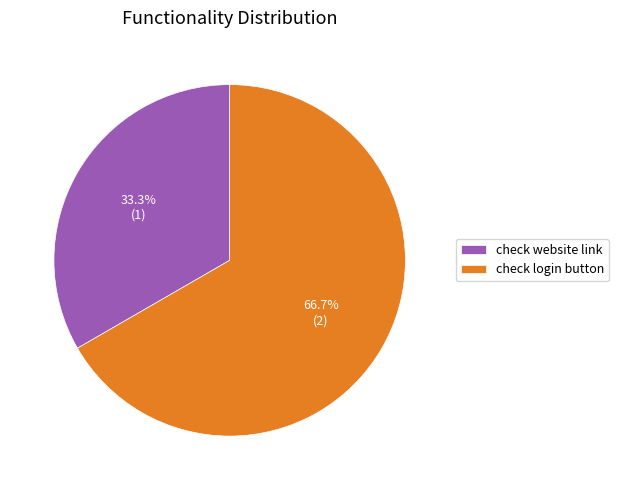

Combined, what portion of the pie is check login button and check website link?

100.0%